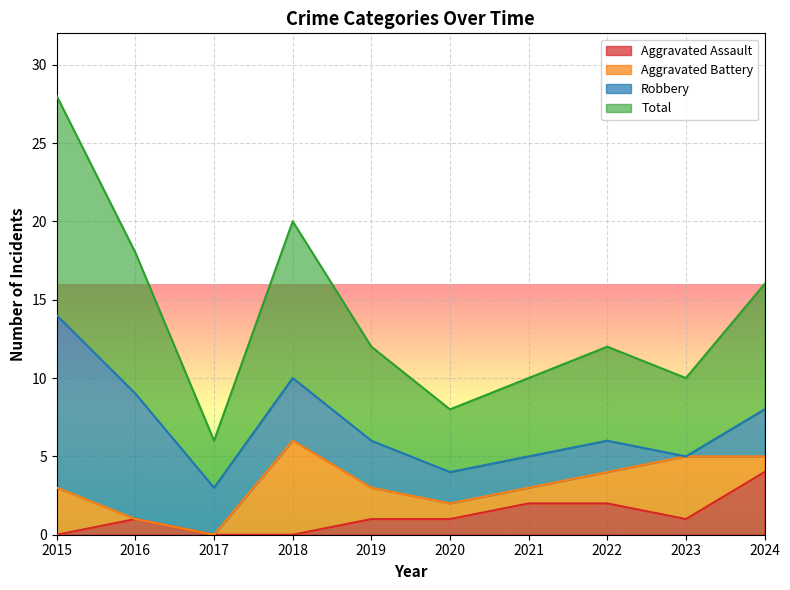

In Total, how many points are lower than both neighbors (excluding endpoints)?

3